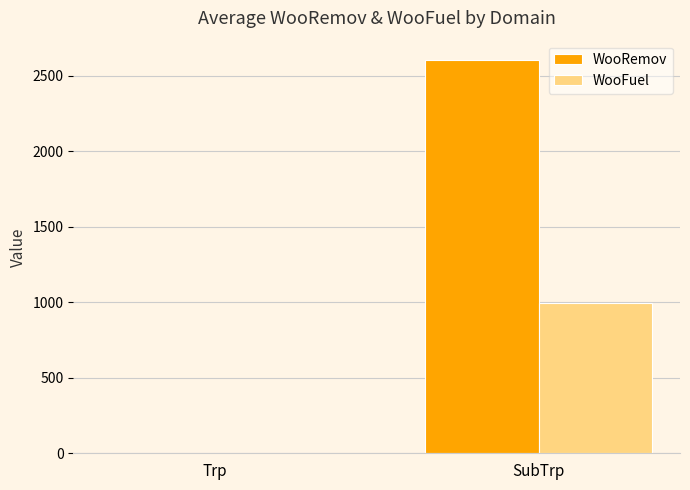

What value does the WooFuel series have at SubTrp?

996.4